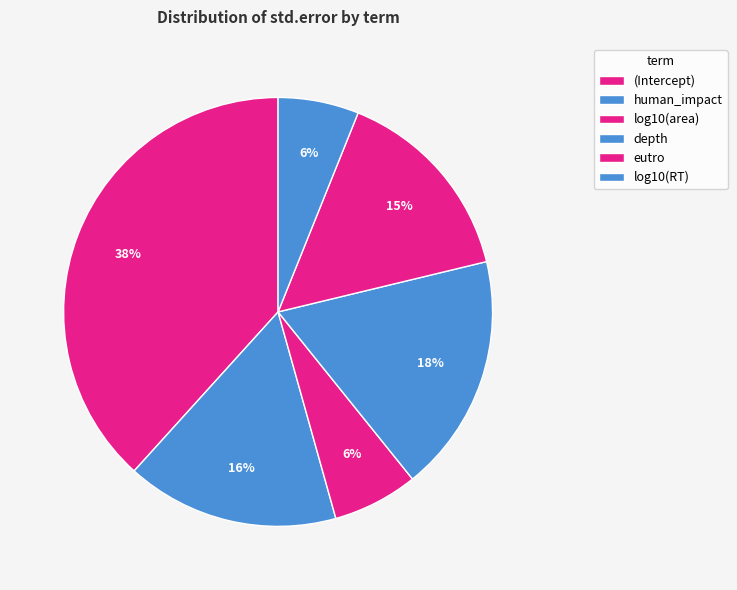

What percentage is the (Intercept) slice, to the nearest percent?

38%